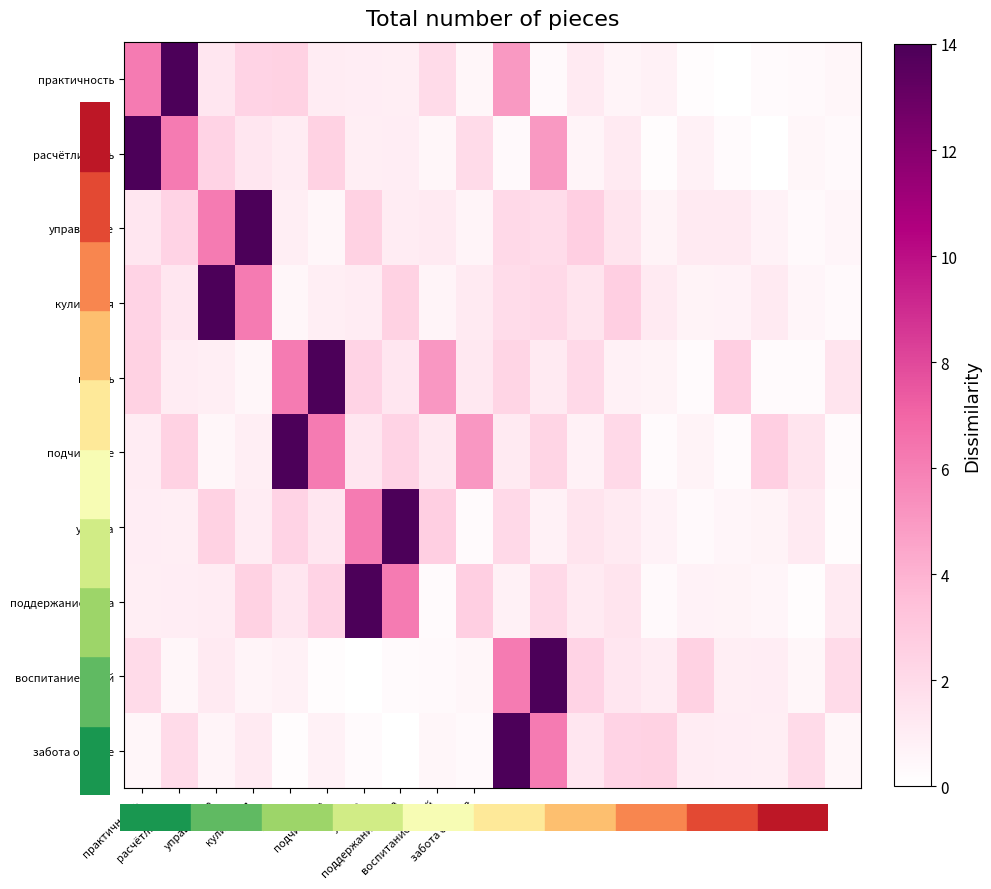

Count the number of data series in this chart.

10